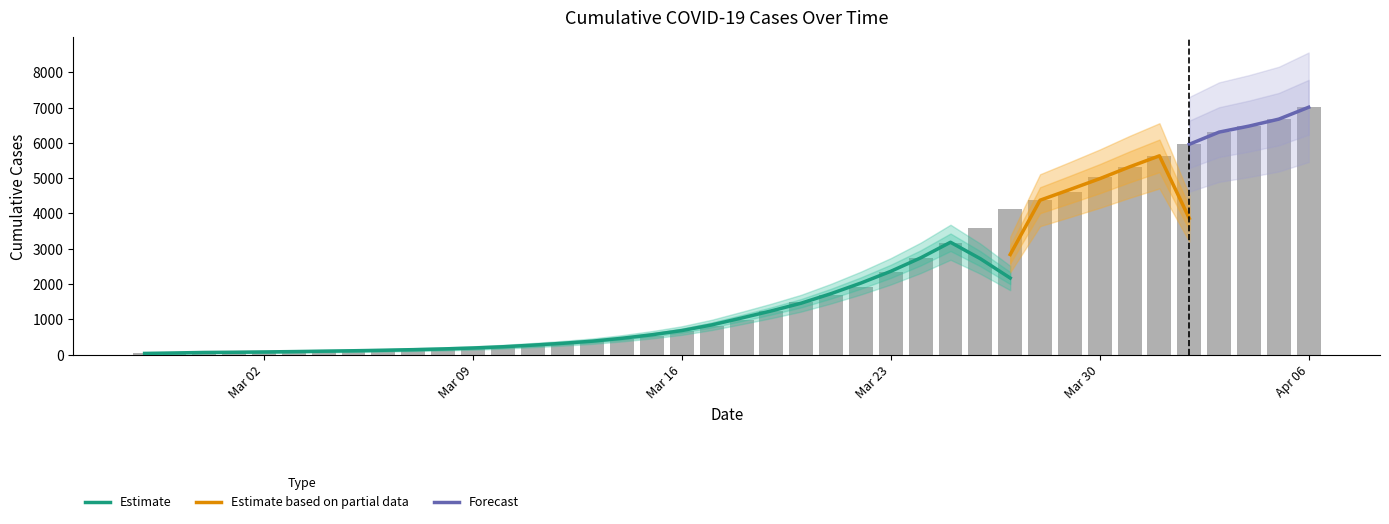

What is the ratio of the value at 2020-03-20 to the value at 2020-03-14?

3.4